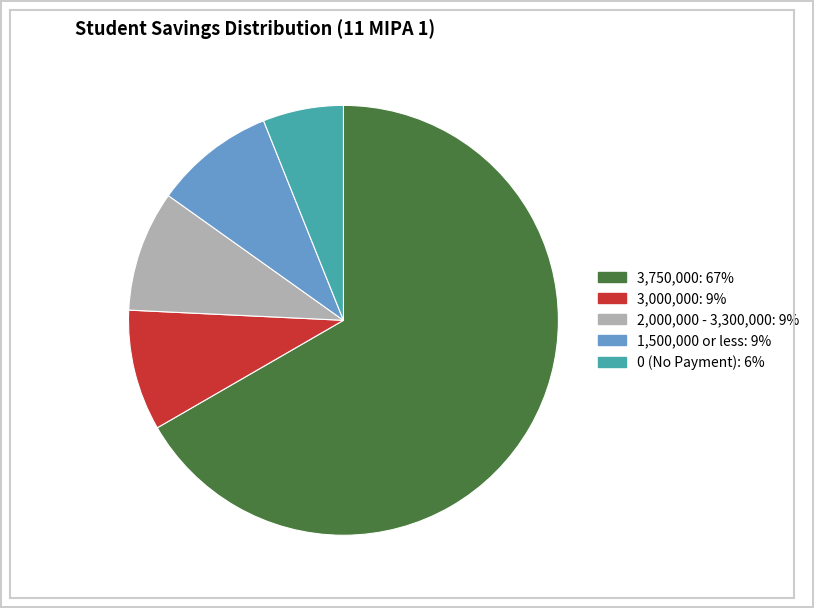

Is there a majority slice in this chart?

Yes